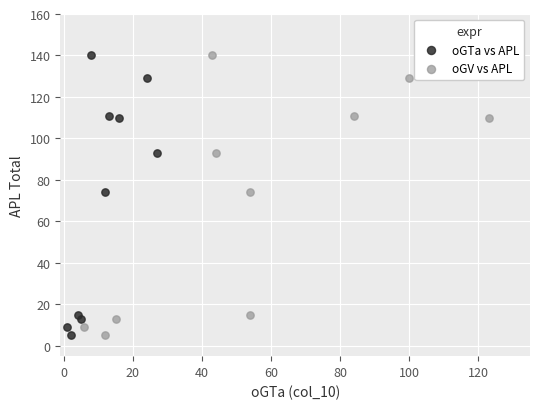

What are all the series names shown in the legend?

oGTa vs APL, oGV vs APL